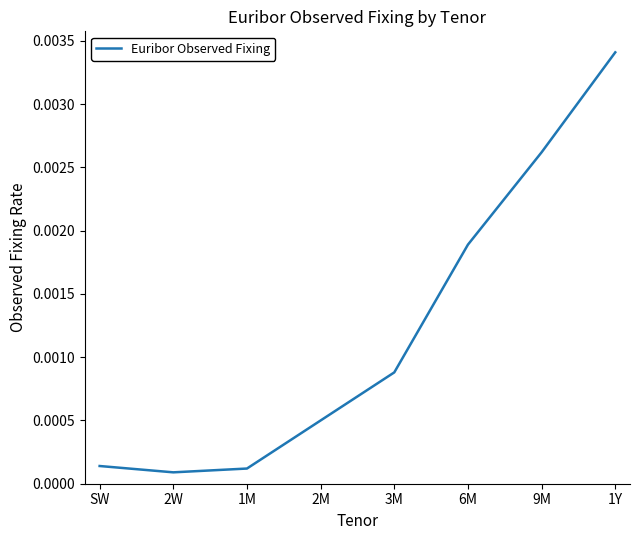

Which label corresponds to the largest value in the chart?

1Y